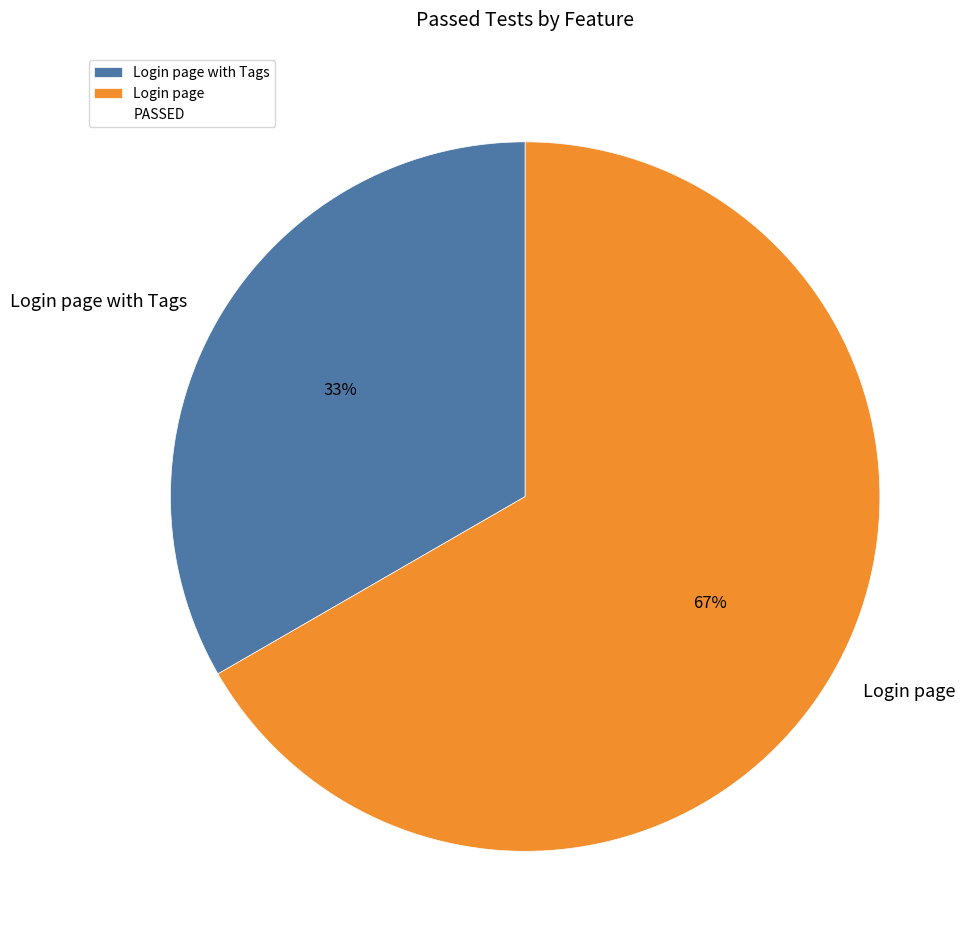

What is the majority slice?

Login page